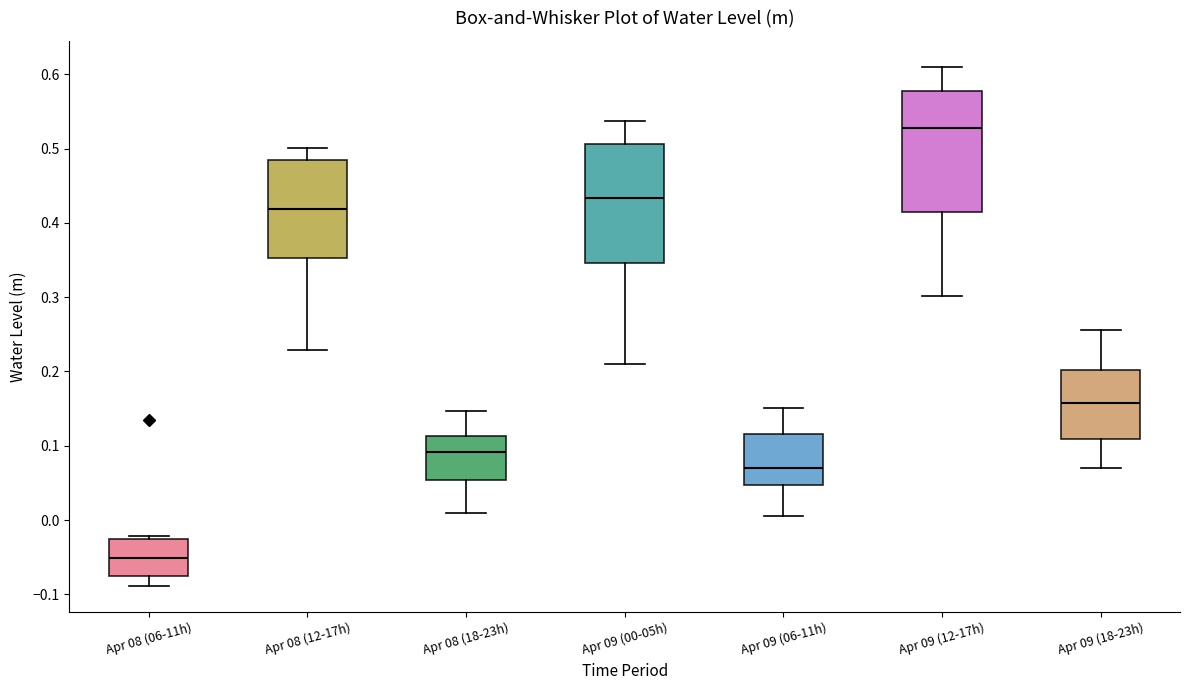

Where is the lower edge of the box for Apr 09 (06-11h) on the y-axis? The values are not printed on the chart, so give them approximately, as read against the axis.

0.05